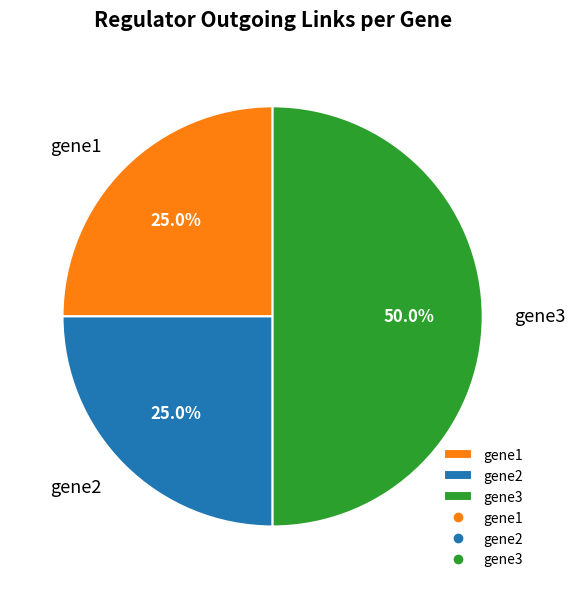

Is the sum of gene1 and gene3 greater than half?

Yes